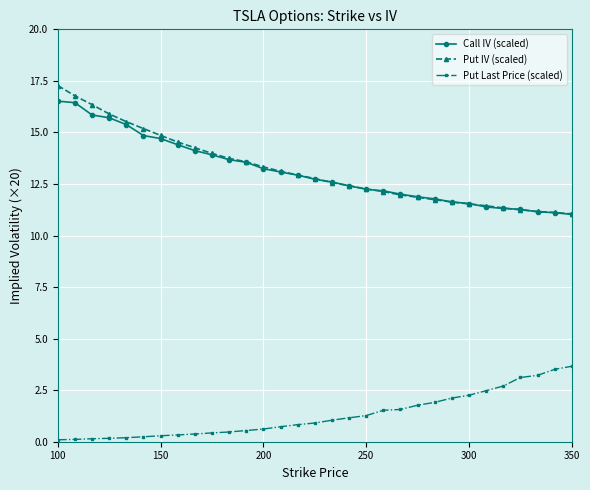

What is the value of the Put Last Price (scaled) point at the 31st from the left?

3.7